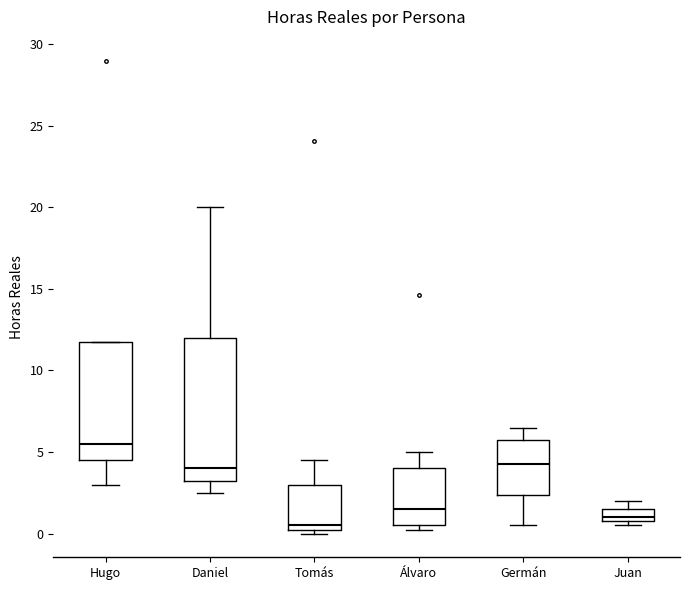

Where is the upper edge of the box for Juan on the y-axis? The values are not printed on the chart, so give them approximately, as read against the axis.

1.5